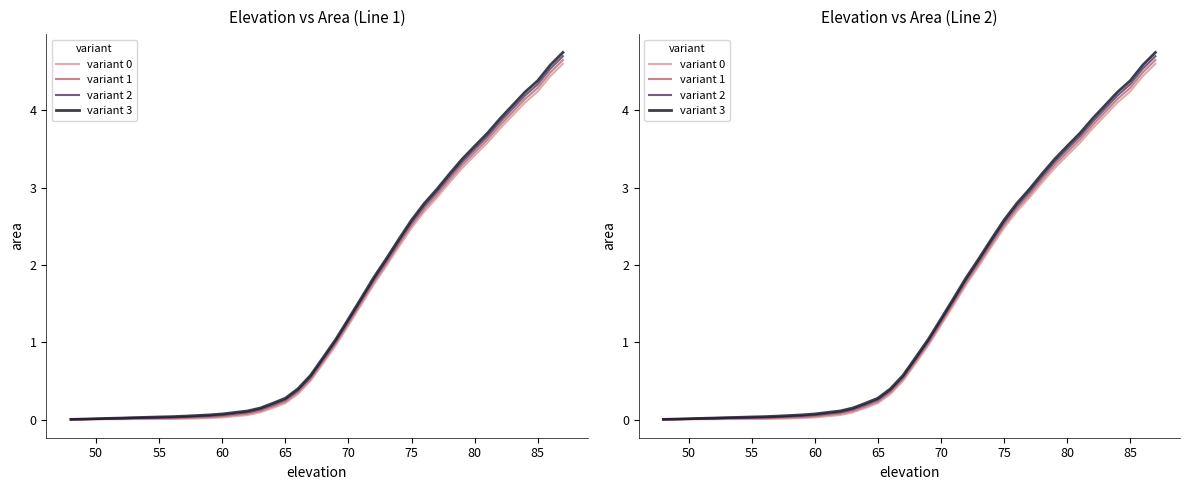

At how many categories does at least one series exceed 4?

5